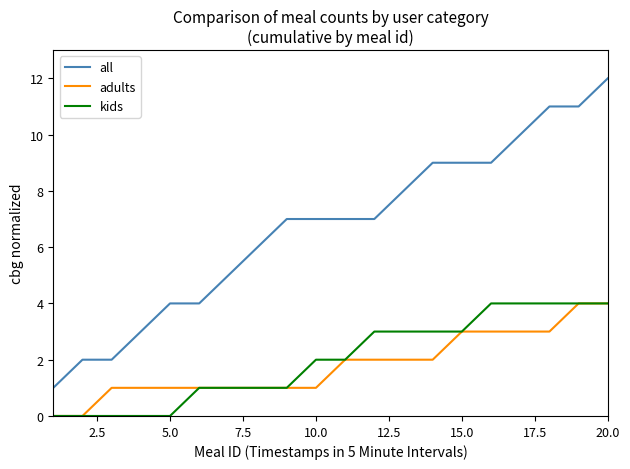

Which series has the largest range (max minus min)?

all